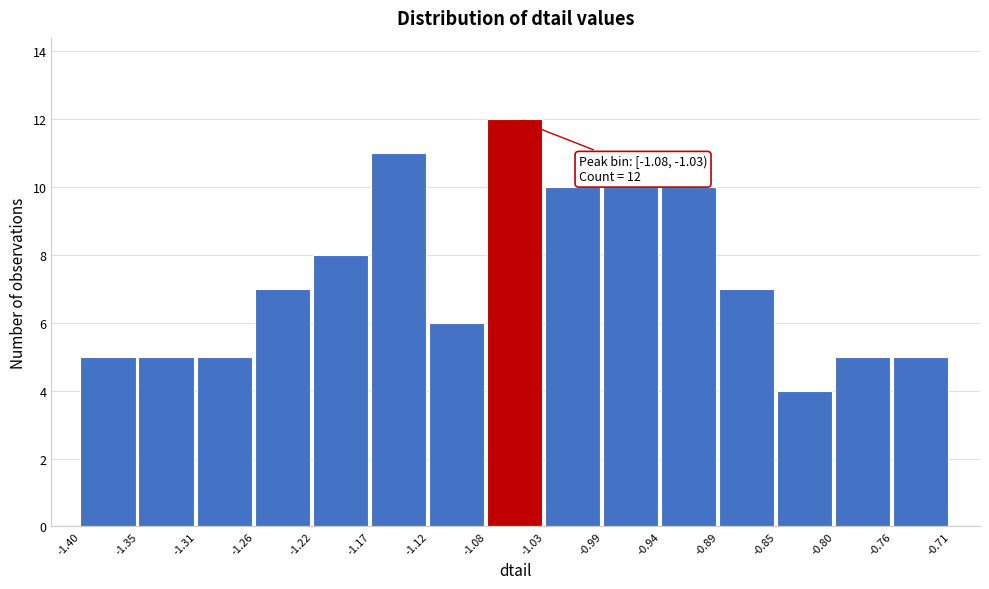

Which range on the x-axis has the tallest bar?

-1.08 to -1.03